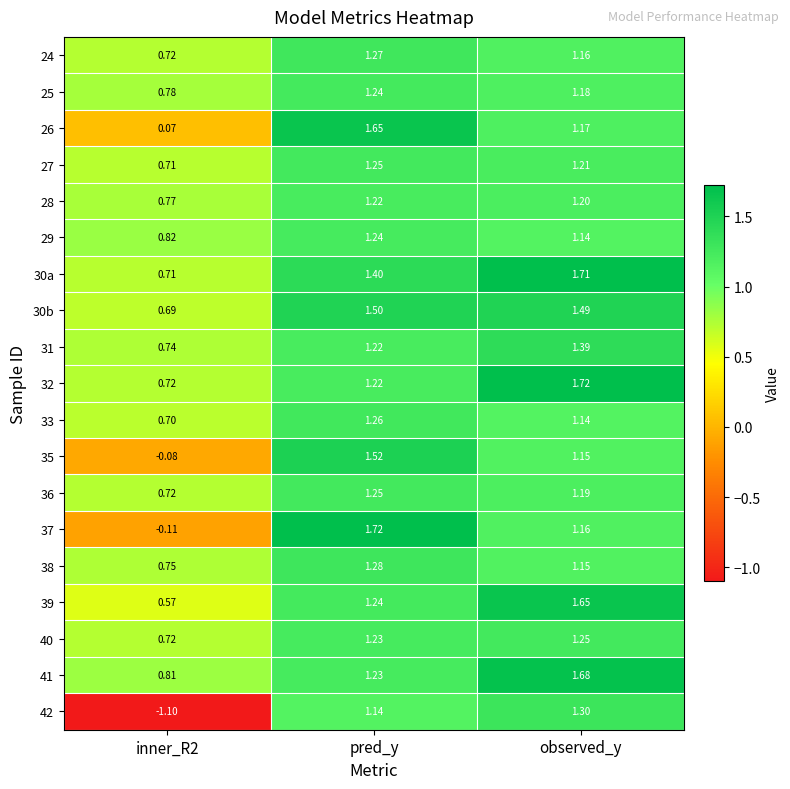

Where does the 35 series first go above 1?

pred_y